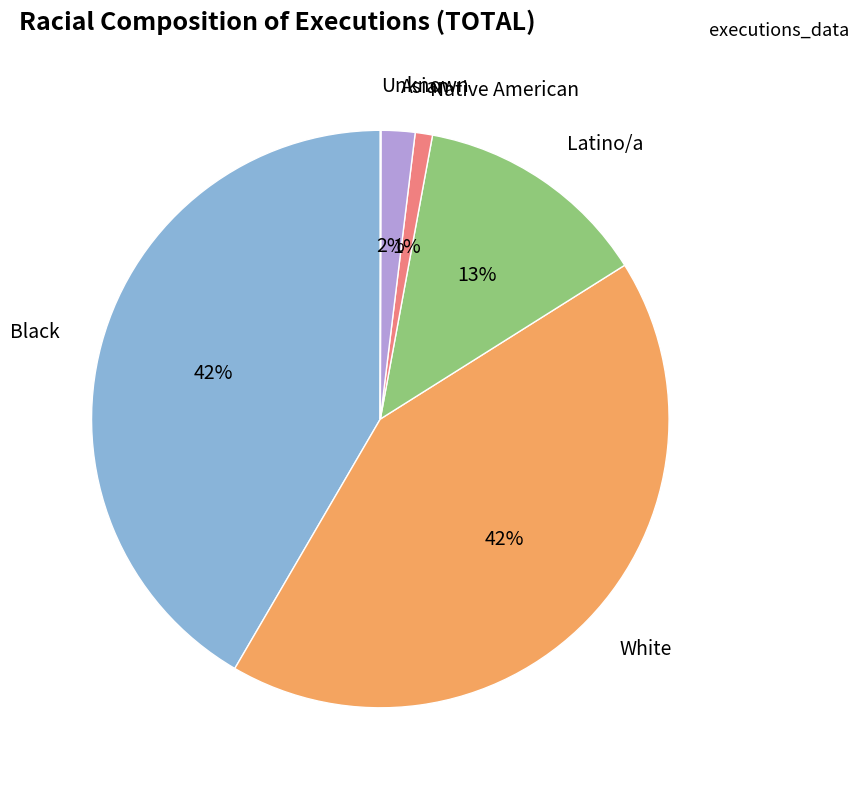

Does any single category account for the majority?

No